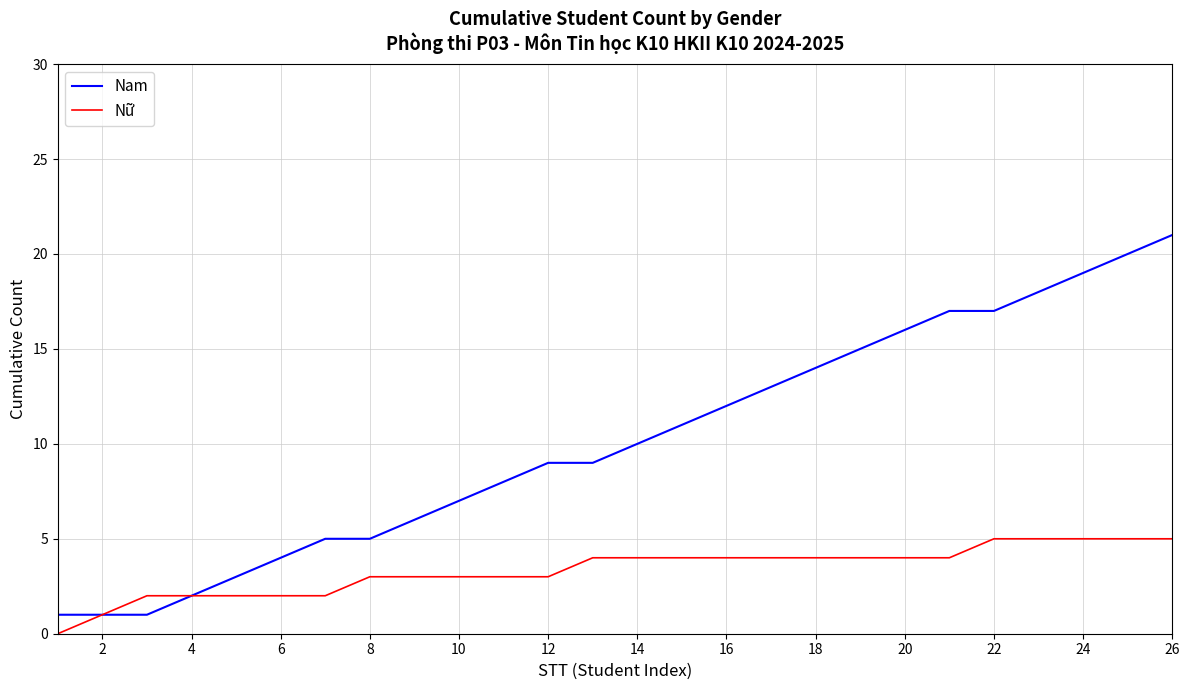

How many lines are shown in the chart?

2